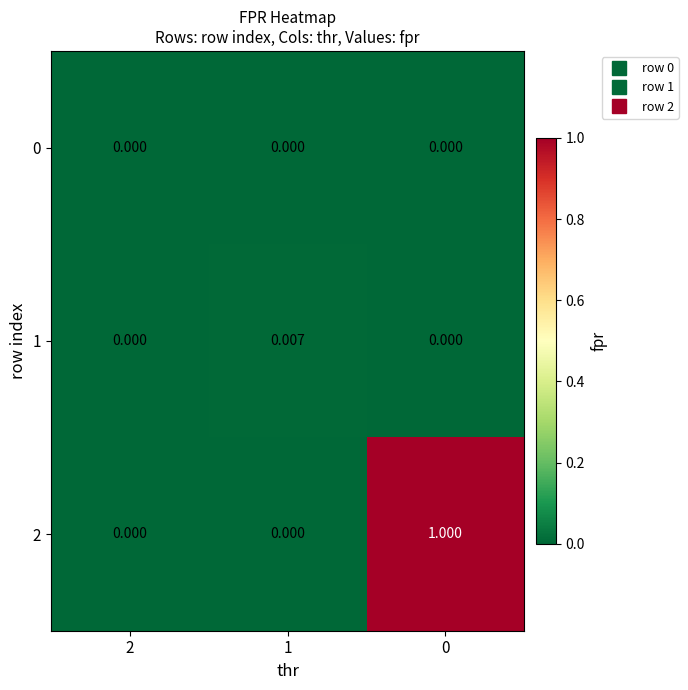

Is the value of 2 at 0 greater than the value of 1 at 1?

Yes